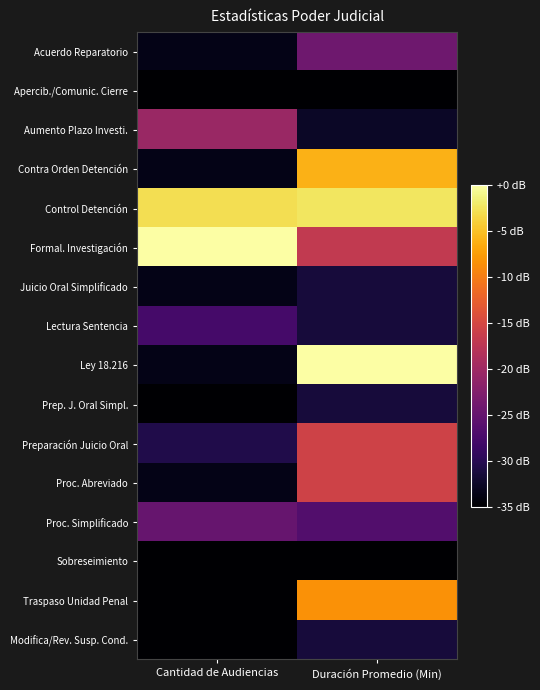

What is the difference between the highest and lowest values at Cantidad de Audiencias?

35.0